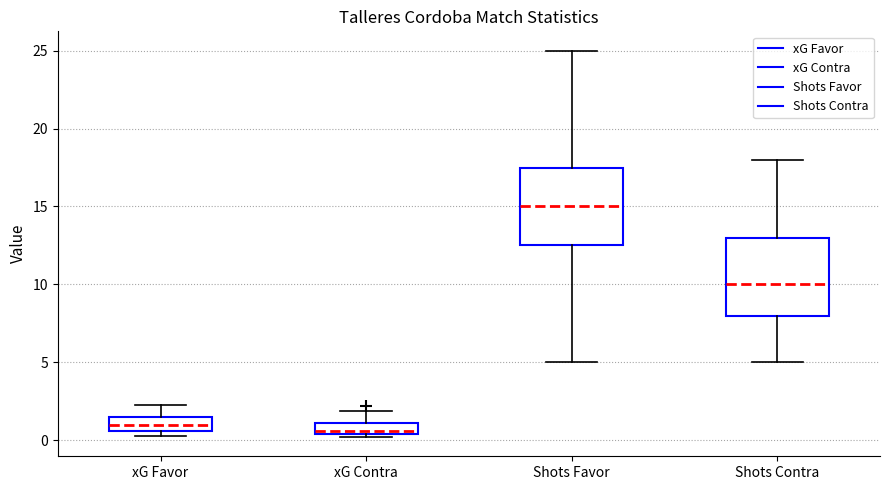

Where is the lower edge of the box for Shots Favor on the y-axis? The values are not printed on the chart, so give them approximately, as read against the axis.

12.5